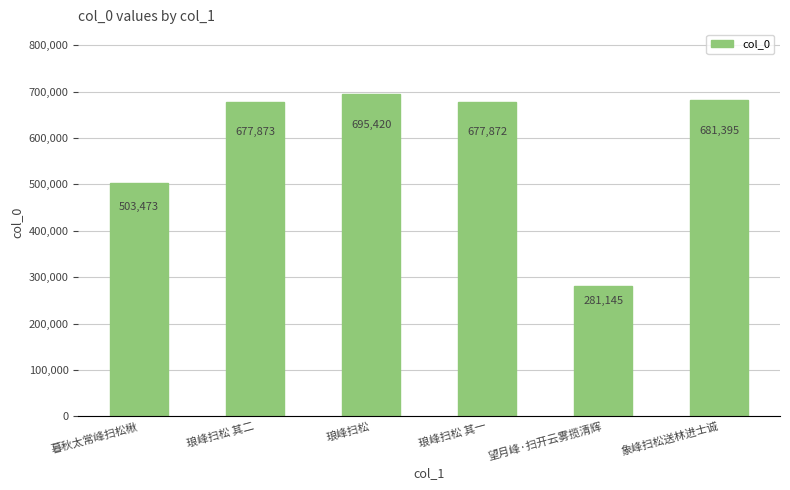

What is the ratio of the value at 暮秋太常峰扫松楸 to the value at 象峰扫松送林进士诚?

0.7